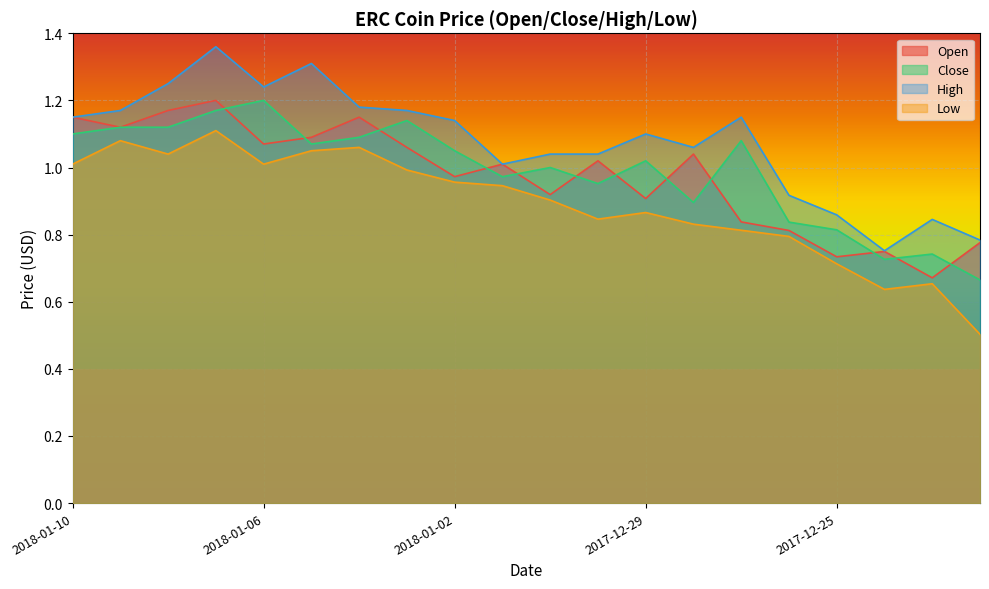

In Close, how many points are lower than both neighbors (excluding endpoints)?

5